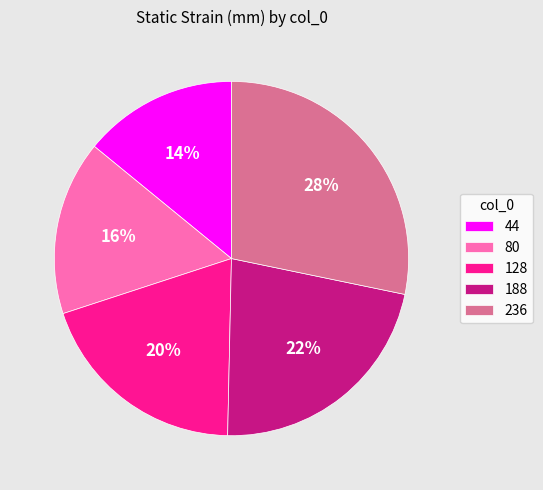

What is the smallest slice in the pie chart?

44